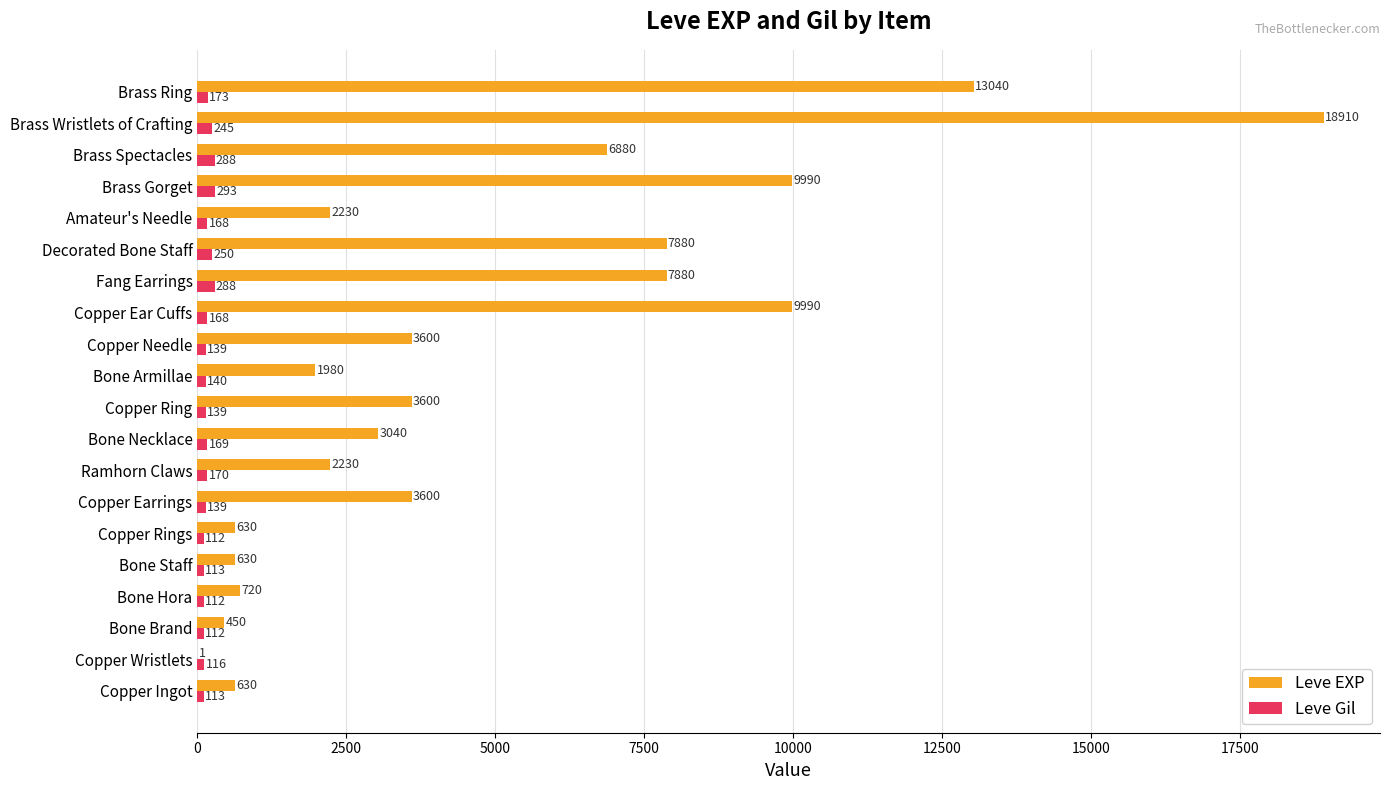

What is the maximum value for Leve EXP?

18910